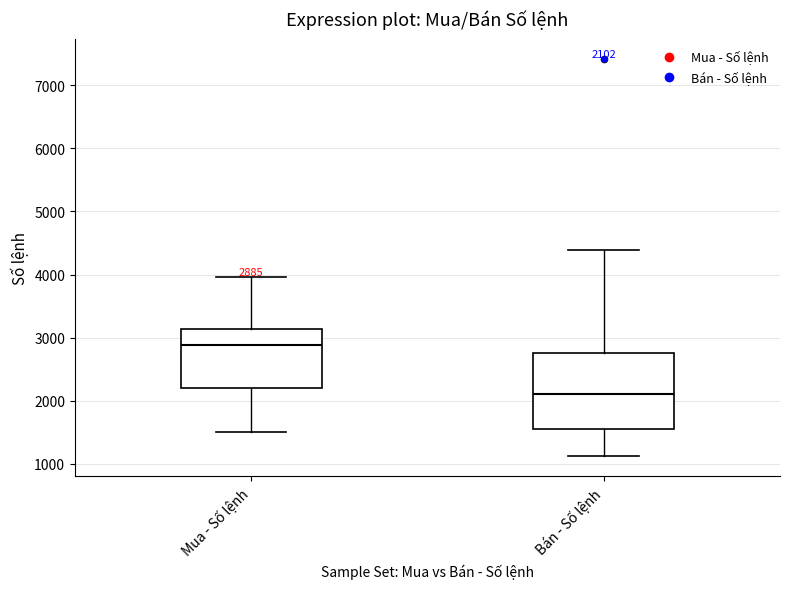

Comparing the boxes themselves (not the whiskers), which one is the tallest?

Bán - Số lệnh